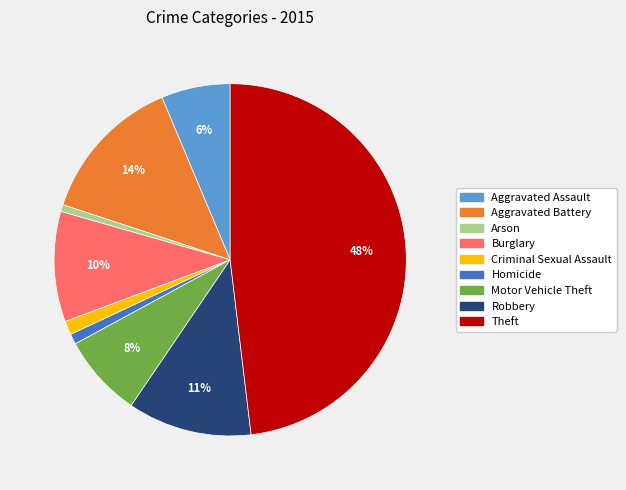

Count the number of slices in the pie.

9